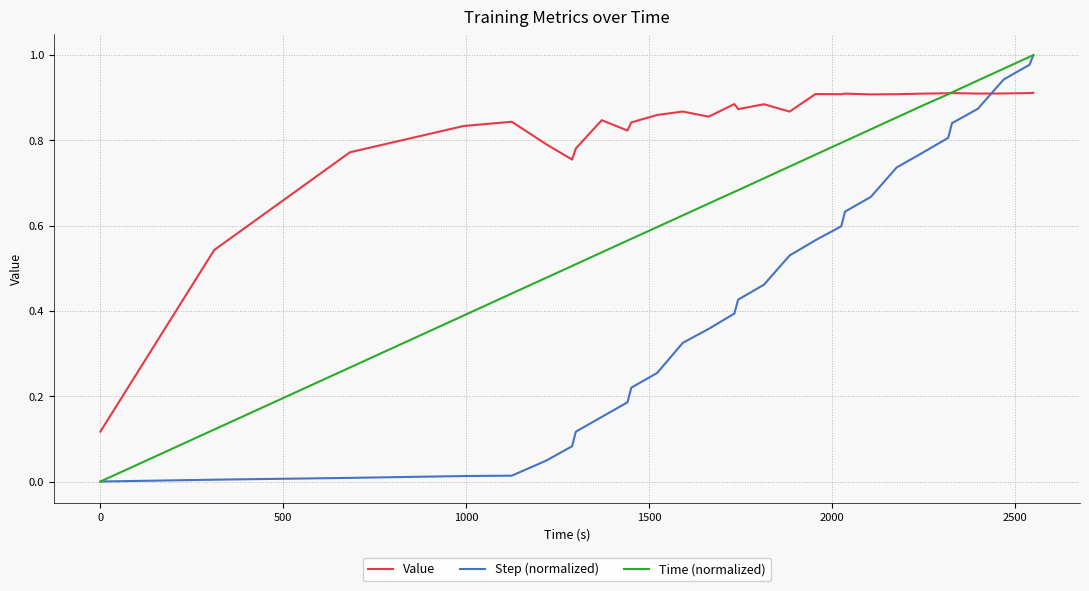

How many times do Step (normalized) and Value cross each other?

1